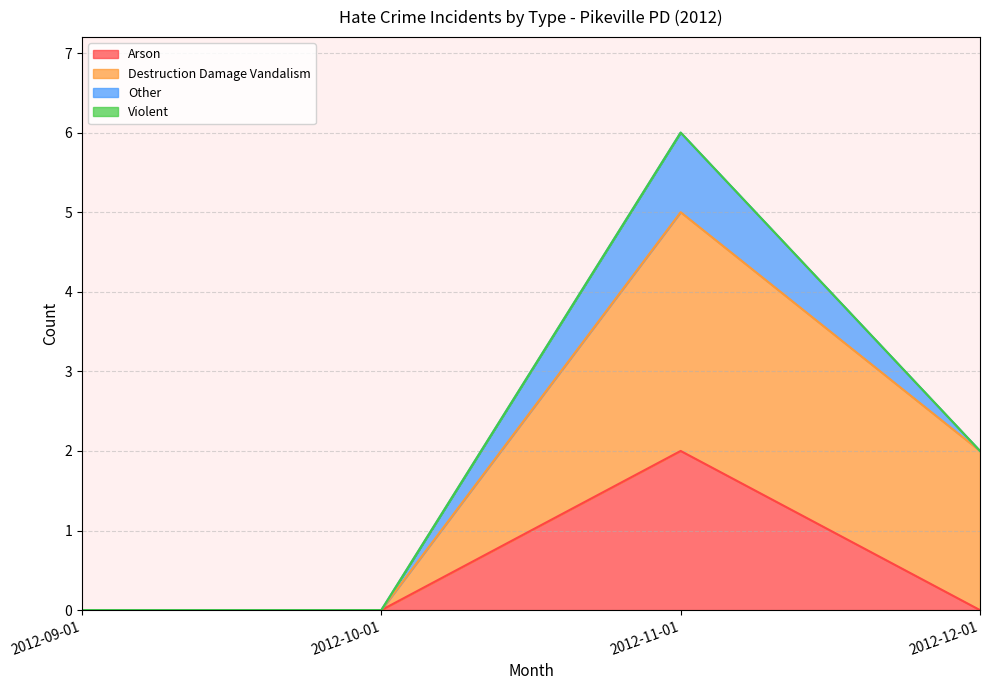

The value of anti_total_other at 2012-09-01 is 0. True or false?

True